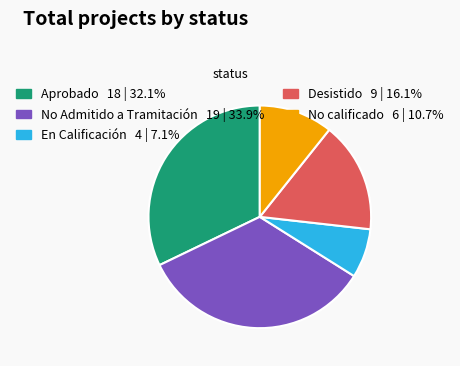

Which has a higher value, No Admitido a Tramitación or Aprobado?

No Admitido a Tramitación